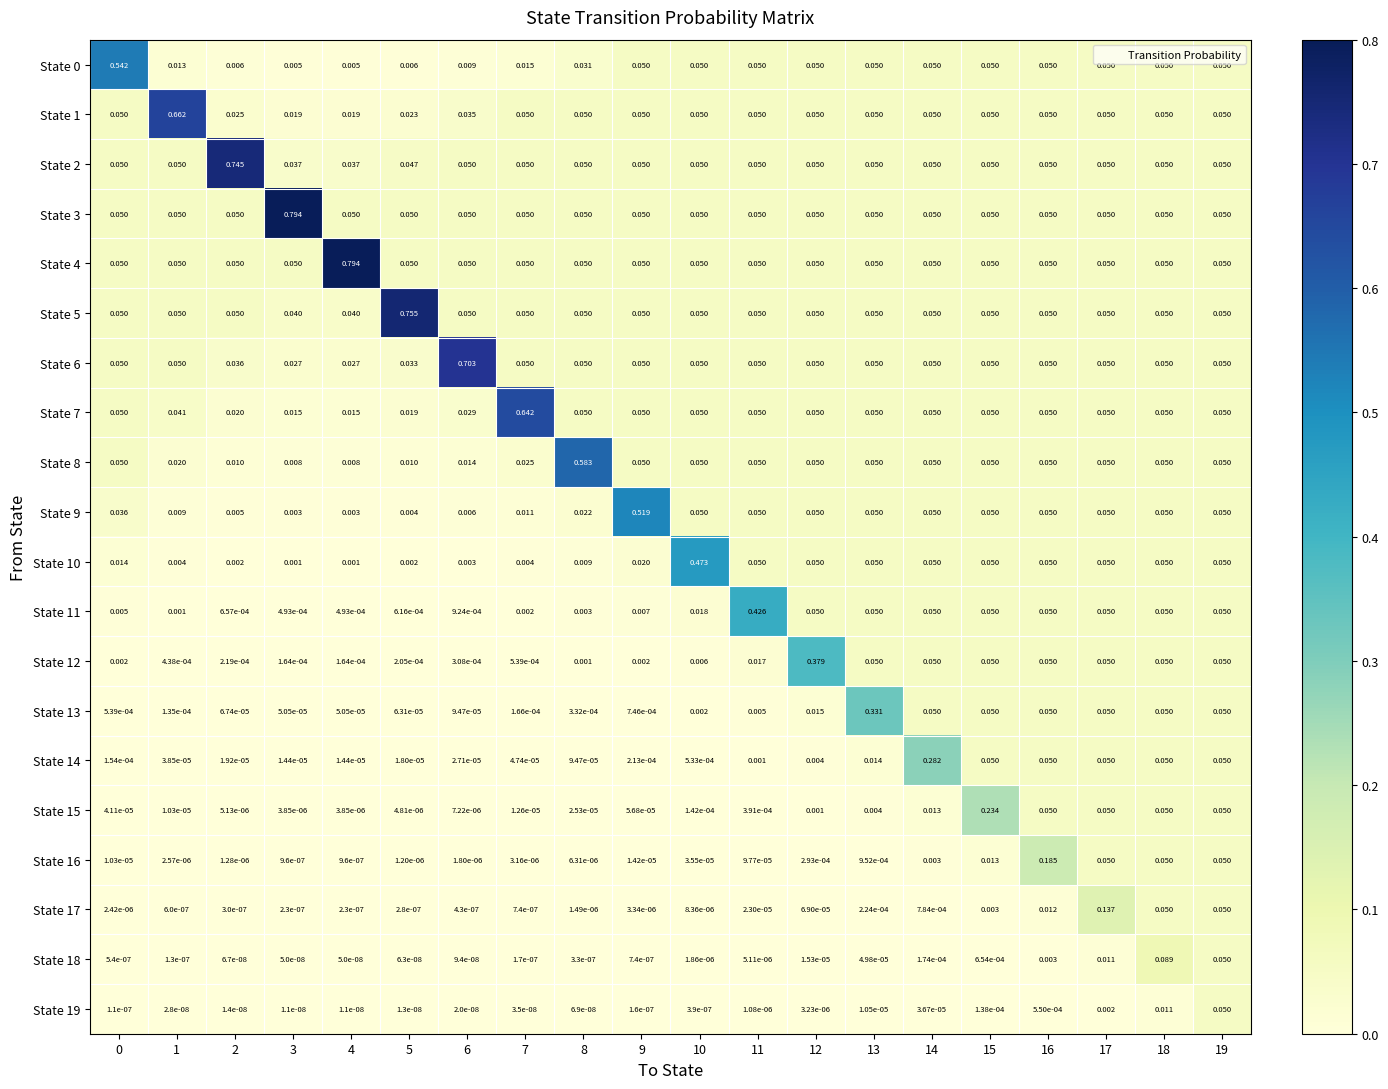

Is the value of State 7 at 6 greater than the value of State 17 at 7?

Yes